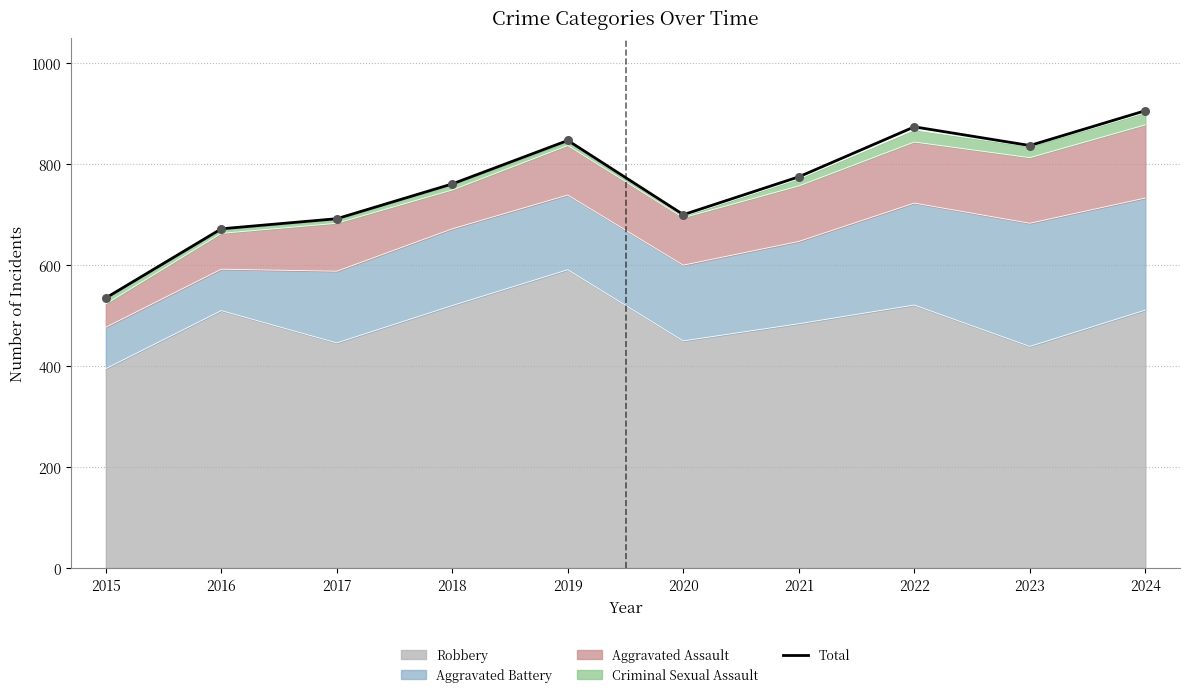

Which has a higher value, 2017 or 2020?

2020